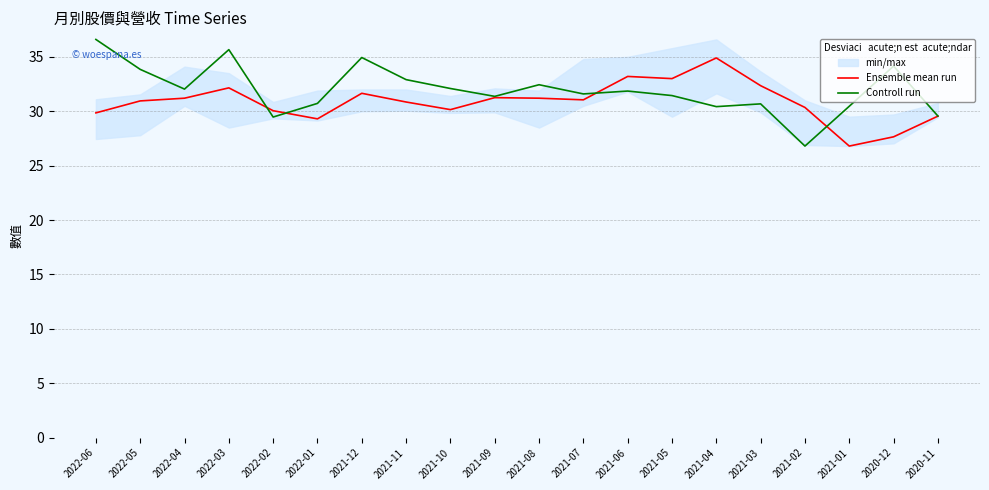

What position from the left is 2021-04?

15